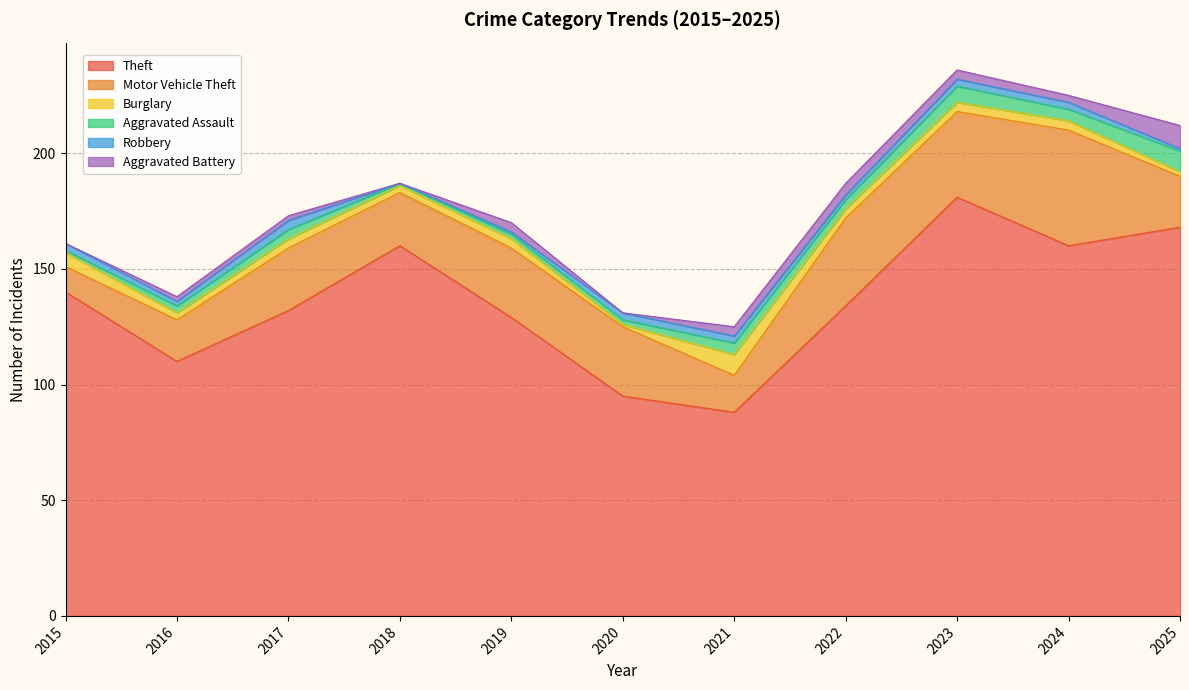

At which label is Aggravated Battery closest to 5?

2022